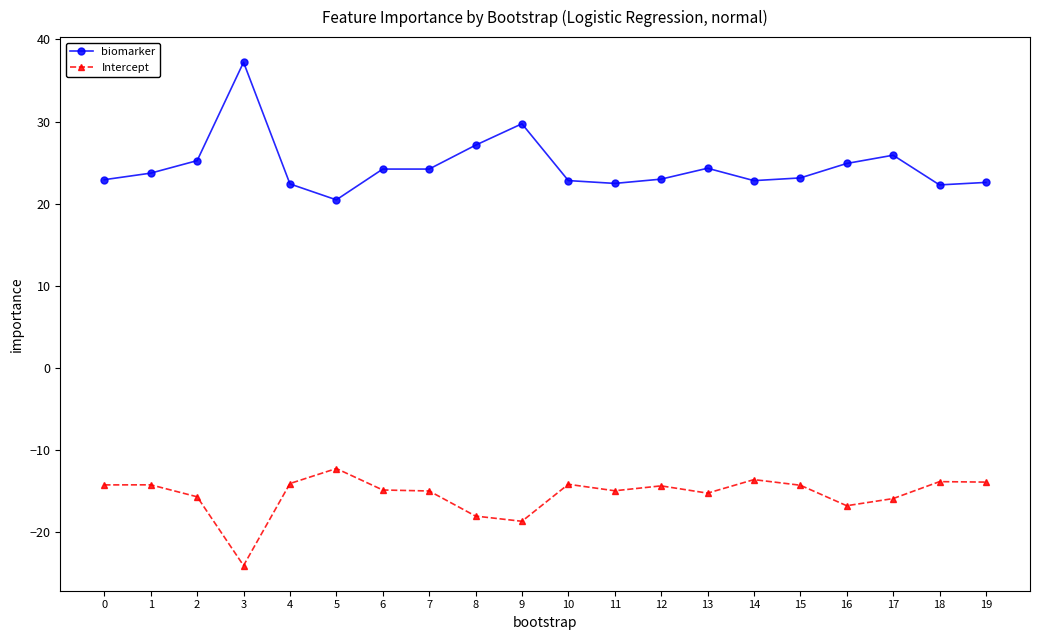

Which series changed the most between 3 and 5?

biomarker